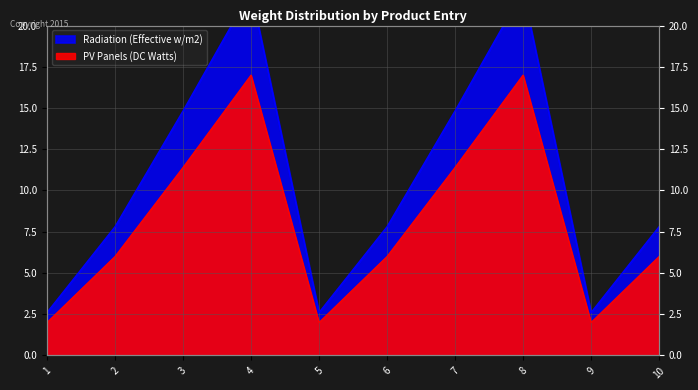

Rank the categories by value from highest to lowest.

4, 8, 3, 7, 2, 6, 10, 1, 5, 9